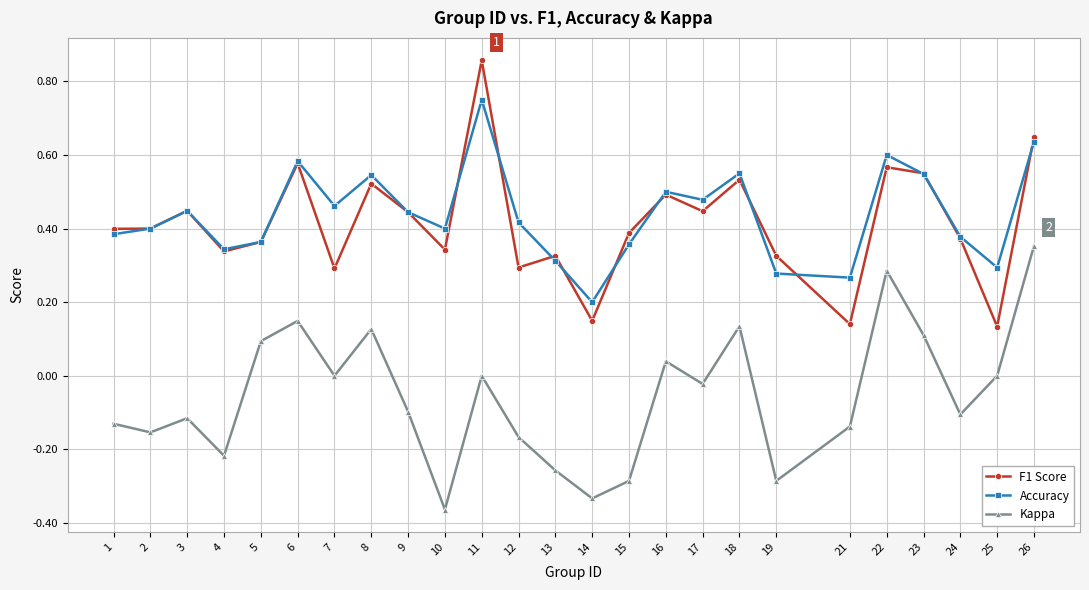

Which series changed the most between 1 and 13?

Kappa